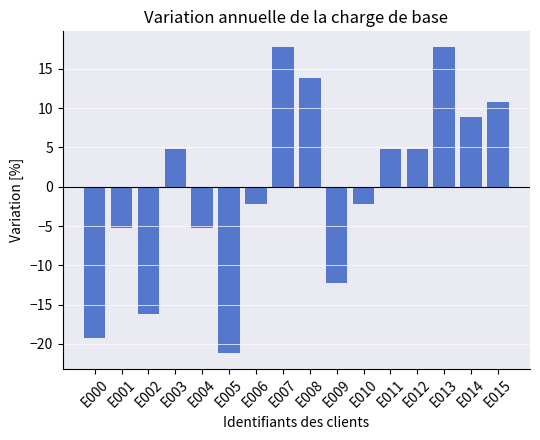

Is it true that the value at E001 is -5.2?

True